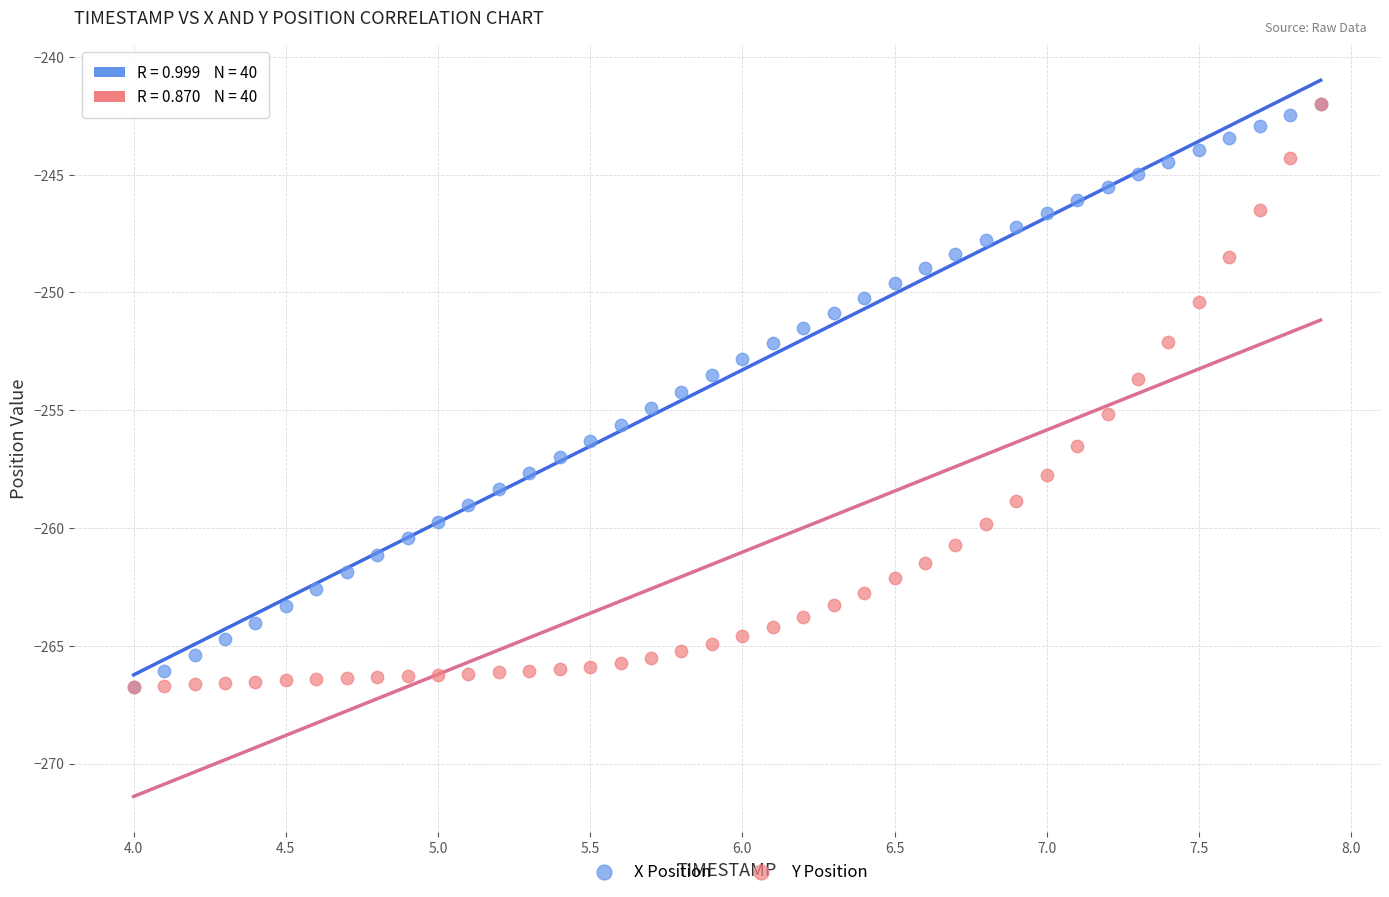

What are all the series names shown in the legend?

X Position, Y Position